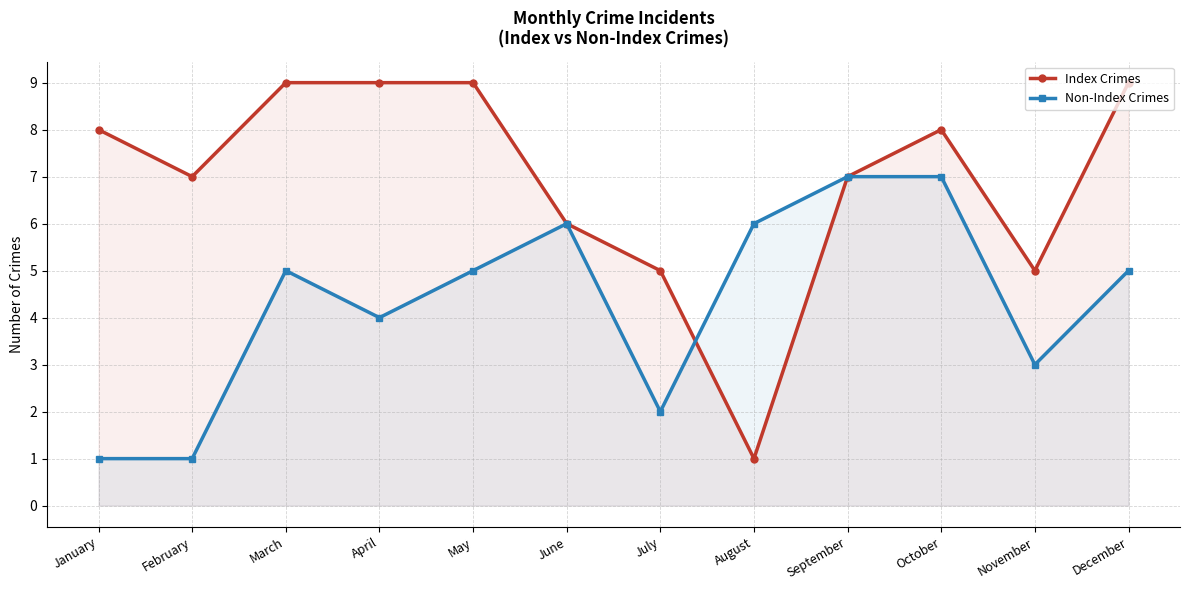

Rank the series by their average value, from lowest to highest.

Non-Index Crimes, Index Crimes